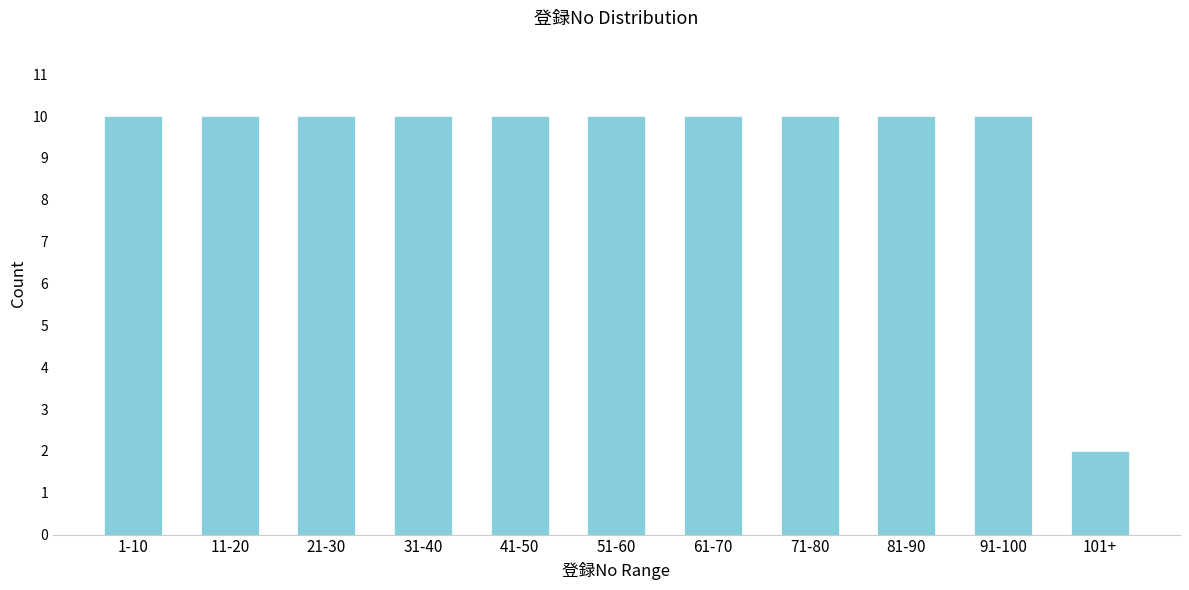

Reading left to right, transcribe all the data shown in this chart.

1-10=10	11-20=10	21-30=10	31-40=10	41-50=10	51-60=10	61-70=10	71-80=10	81-90=10	91-100=10	101+=2